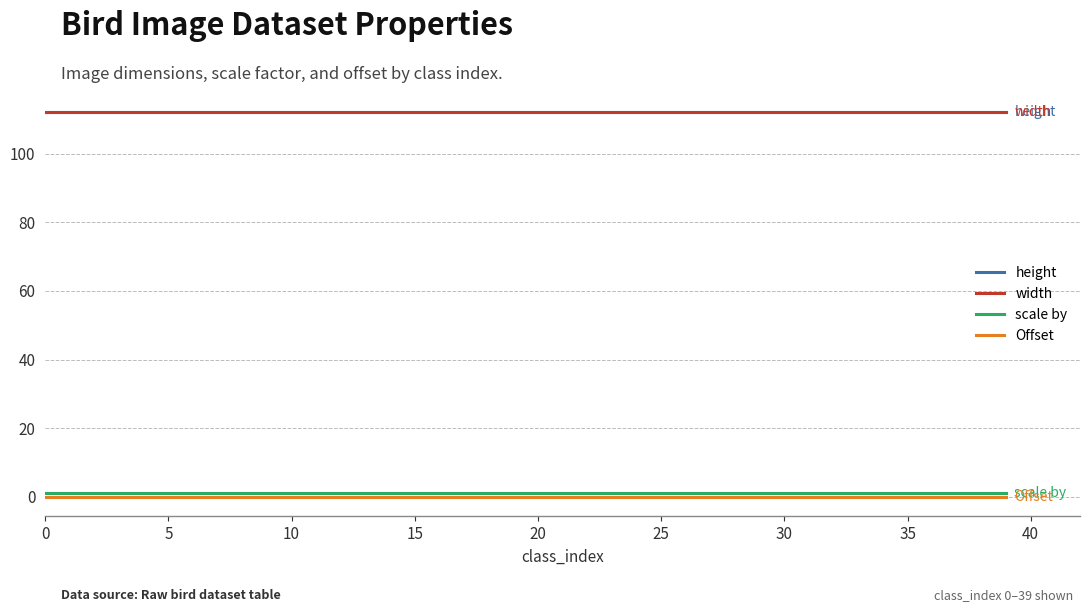

Does the chart display data point markers on the line(s)?

No